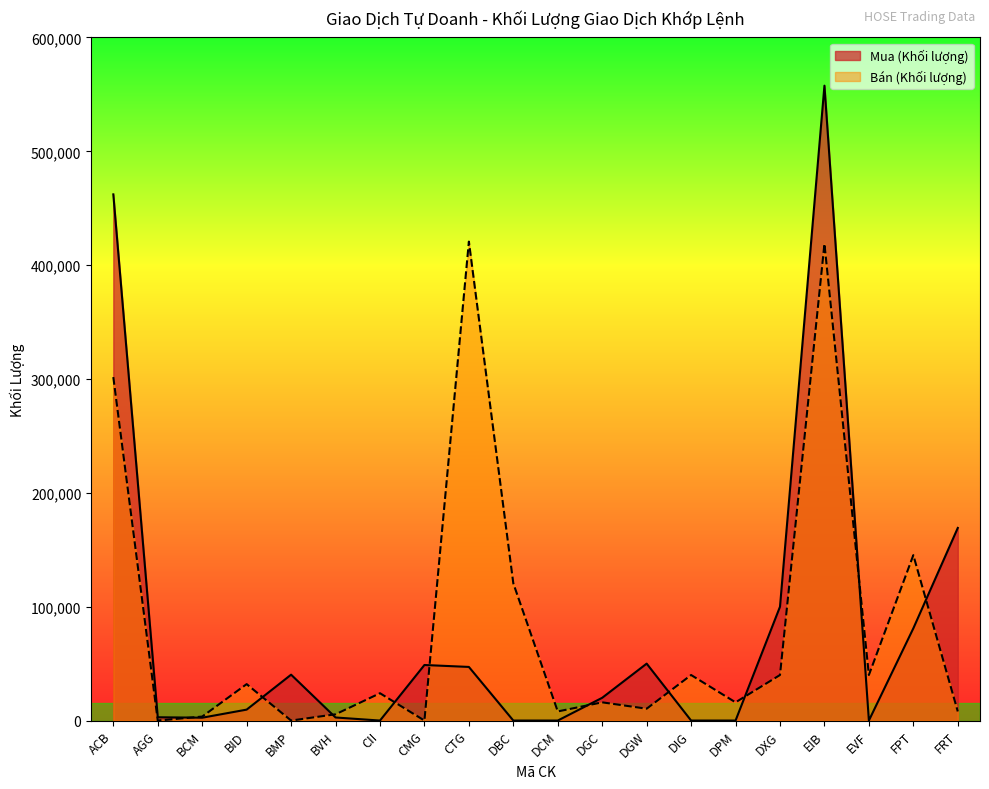

The value of Bán (Khối lượng) at EIB is 720874. True or false?

False